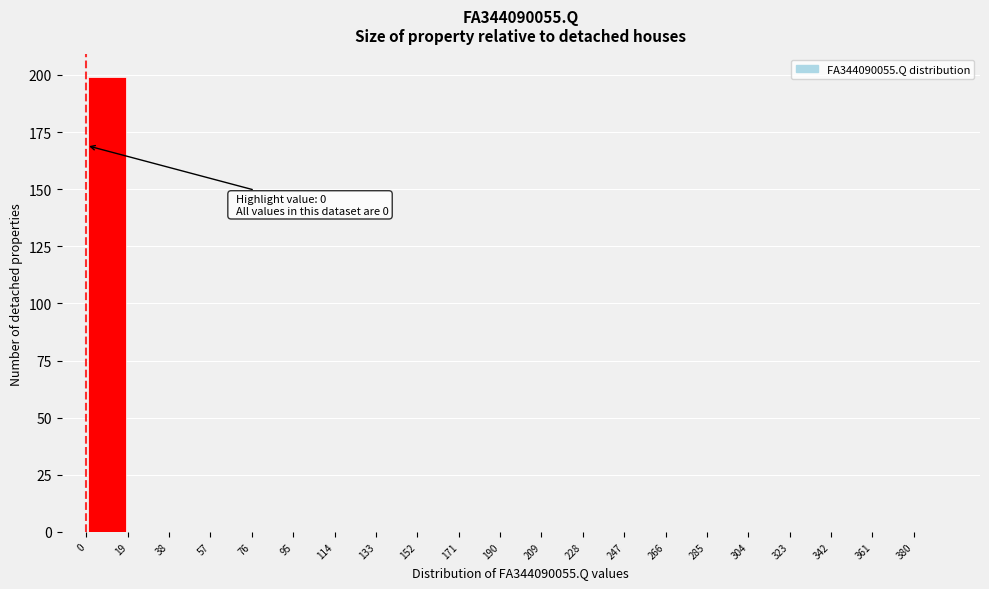

Which range on the x-axis has the tallest bar?

0 to 19